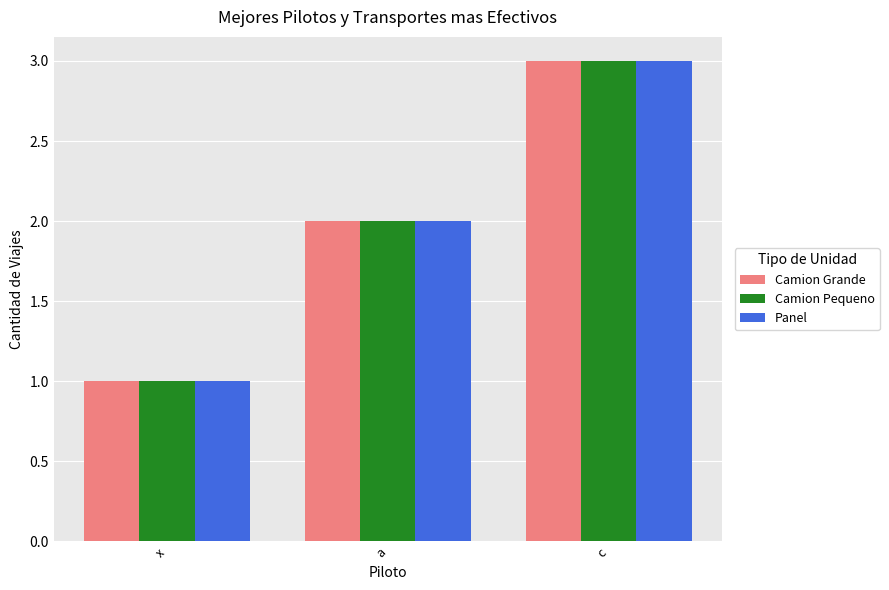

Which category has the highest value in the Panel series?

c